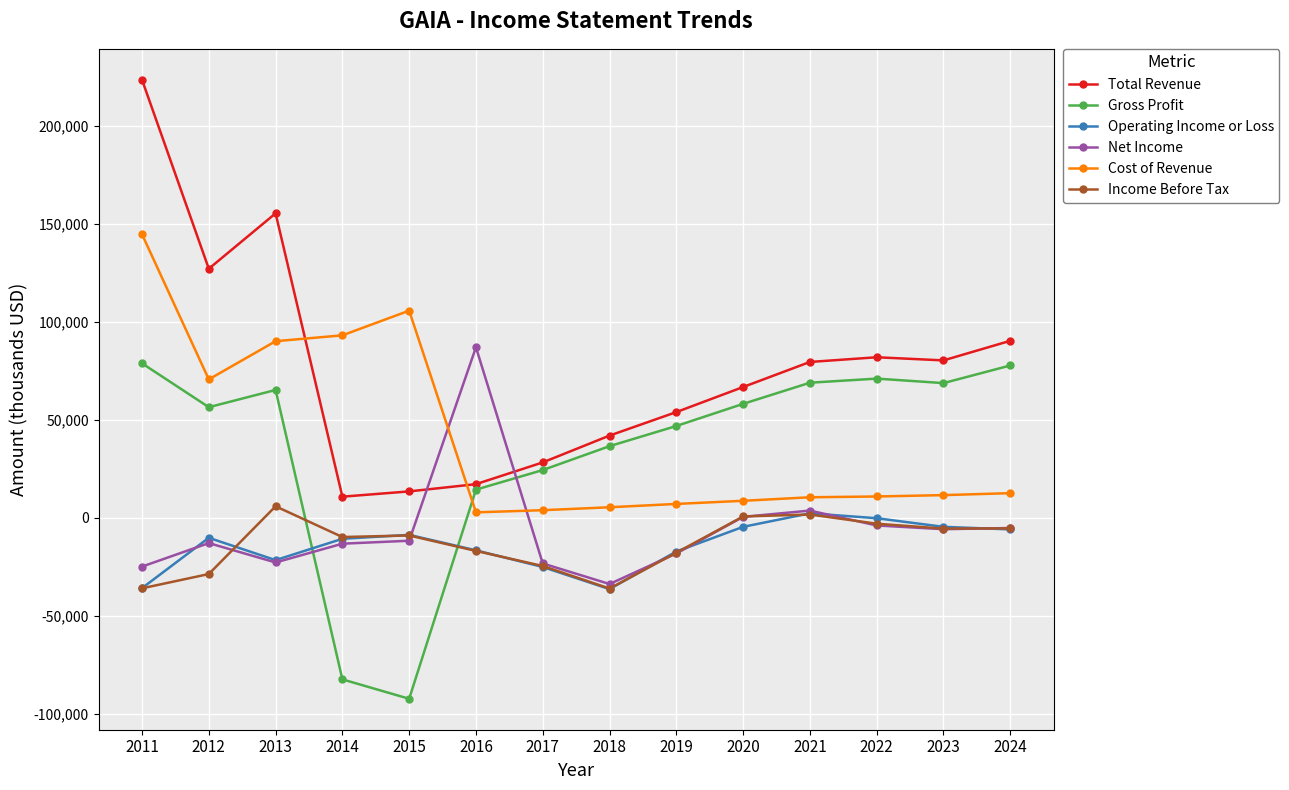

How many lines are shown in the chart?

6